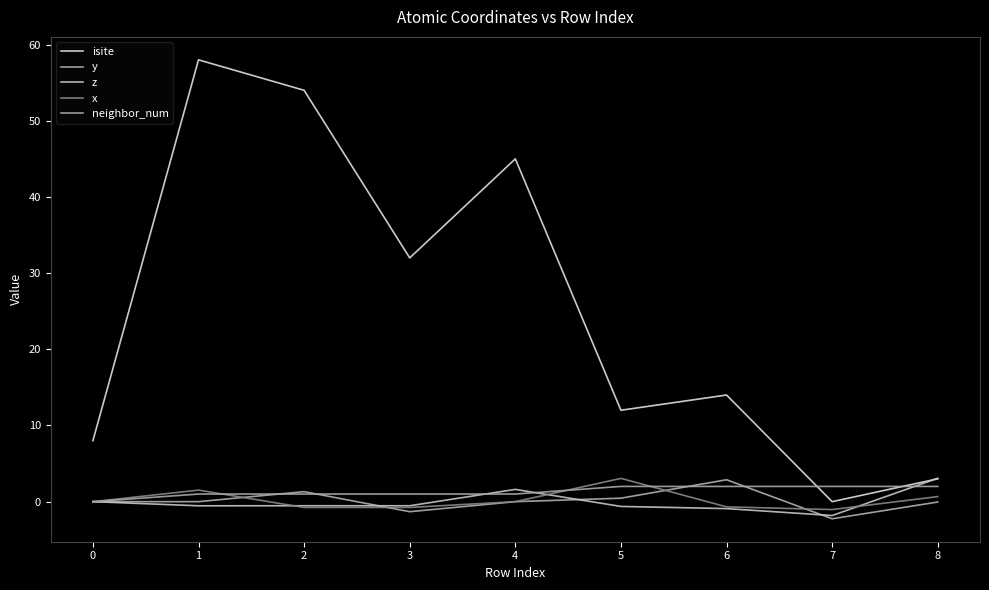

Where do neighbor_num and y first cross each other?

1 and 2